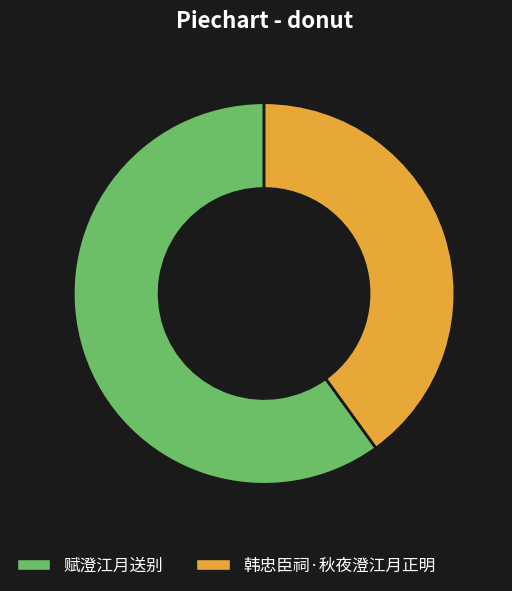

What is the ratio of the value at 韩忠臣祠·秋夜澄江月正明 to the value at 赋澄江月送别?

0.7